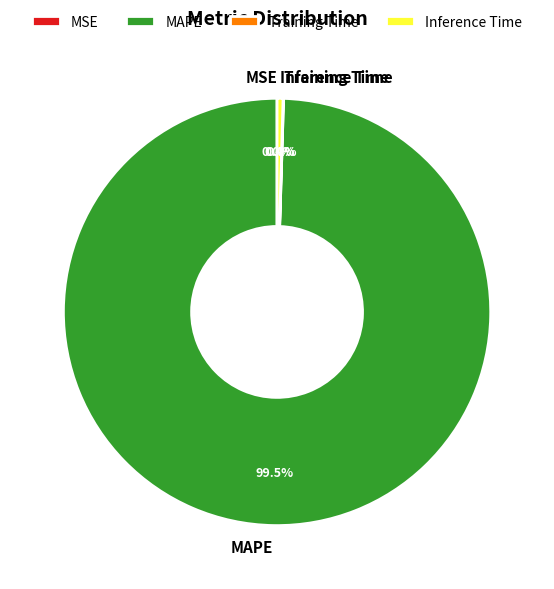

What percentage do Inference Time and MAPE together represent?

100.0%